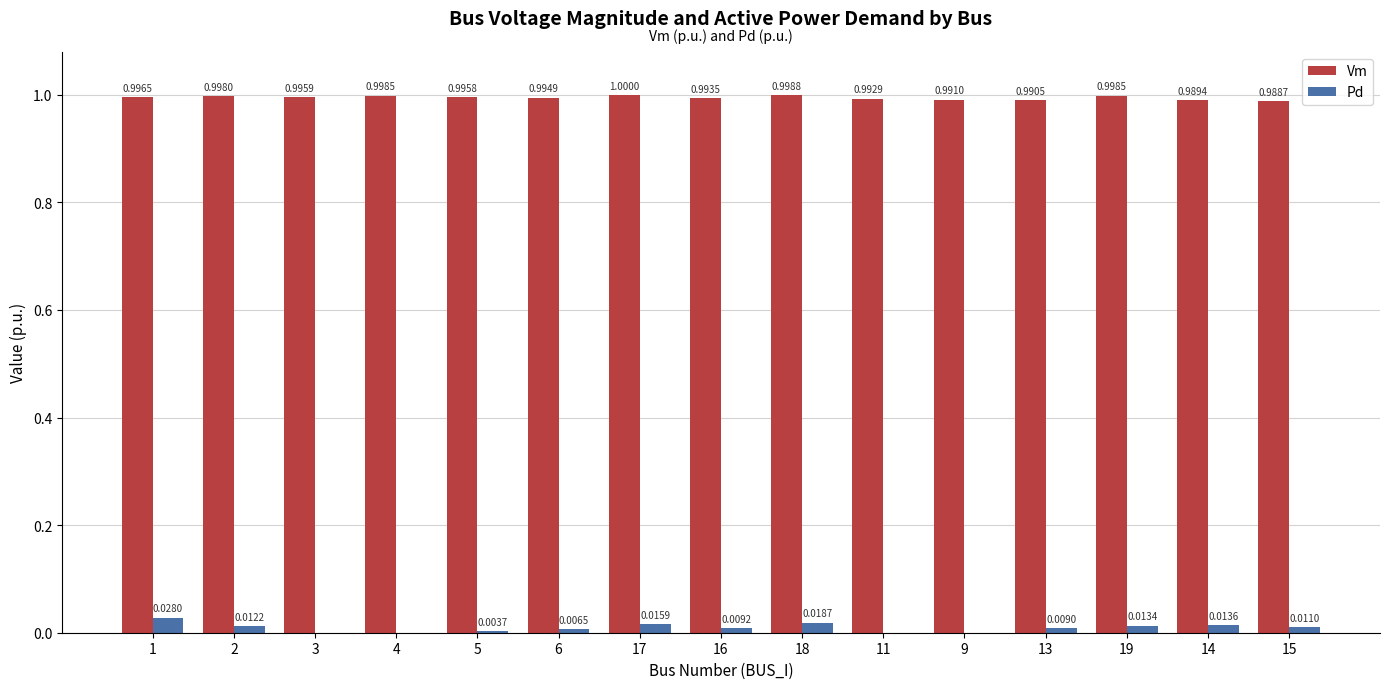

Is the value of Pd at 11 greater than the value of Vm at 1?

No